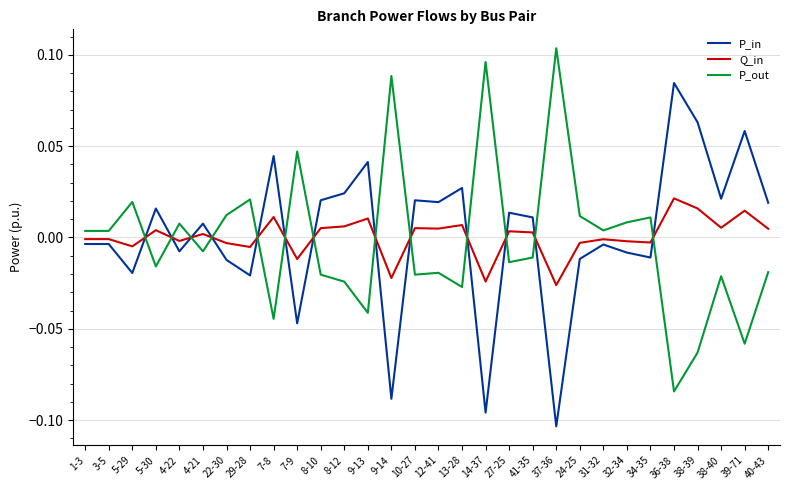

Is it true that P_out equals -0.0 at 40-43?

True